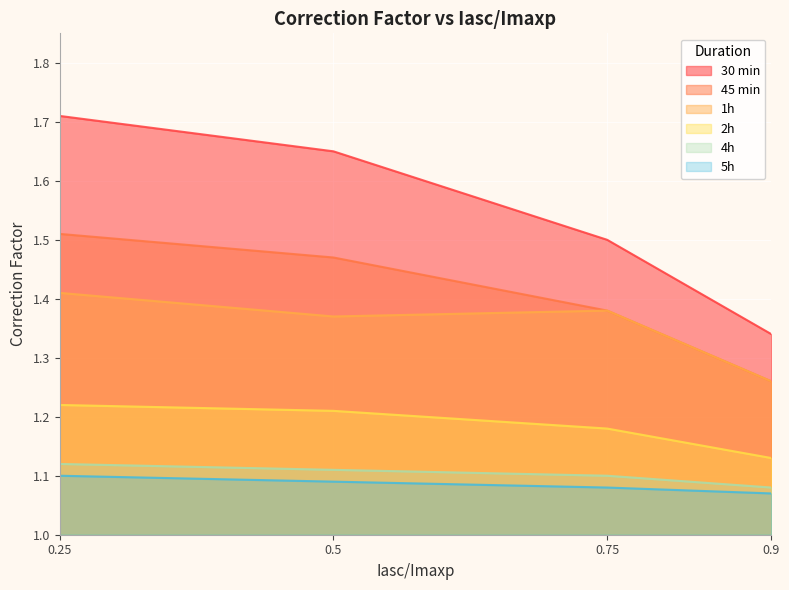

What are all the series names shown in the legend?

30 min, 45 min, 1h, 2h, 4h, 5h